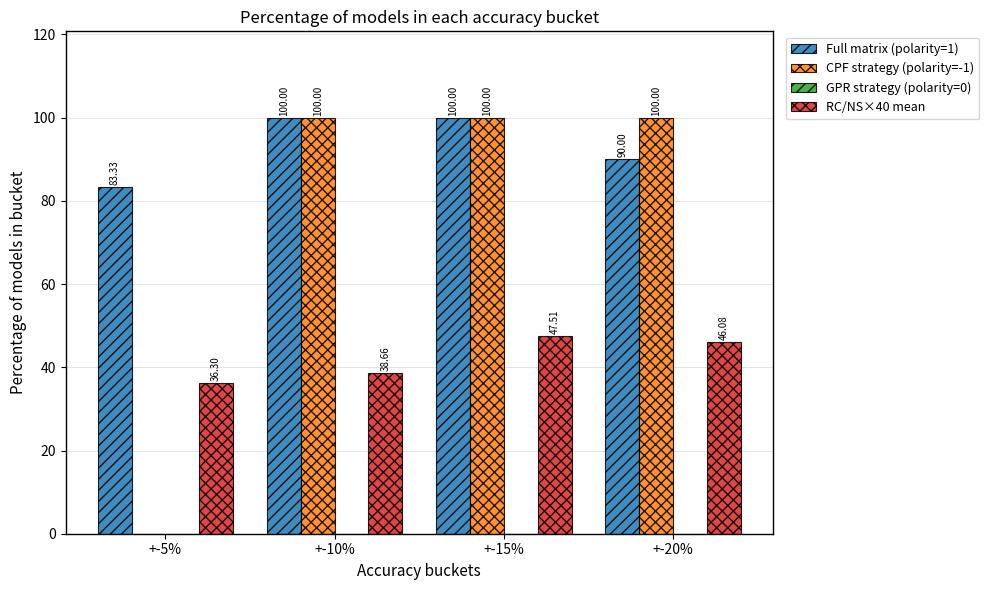

At which category is the sum across all series the highest?

+-15%